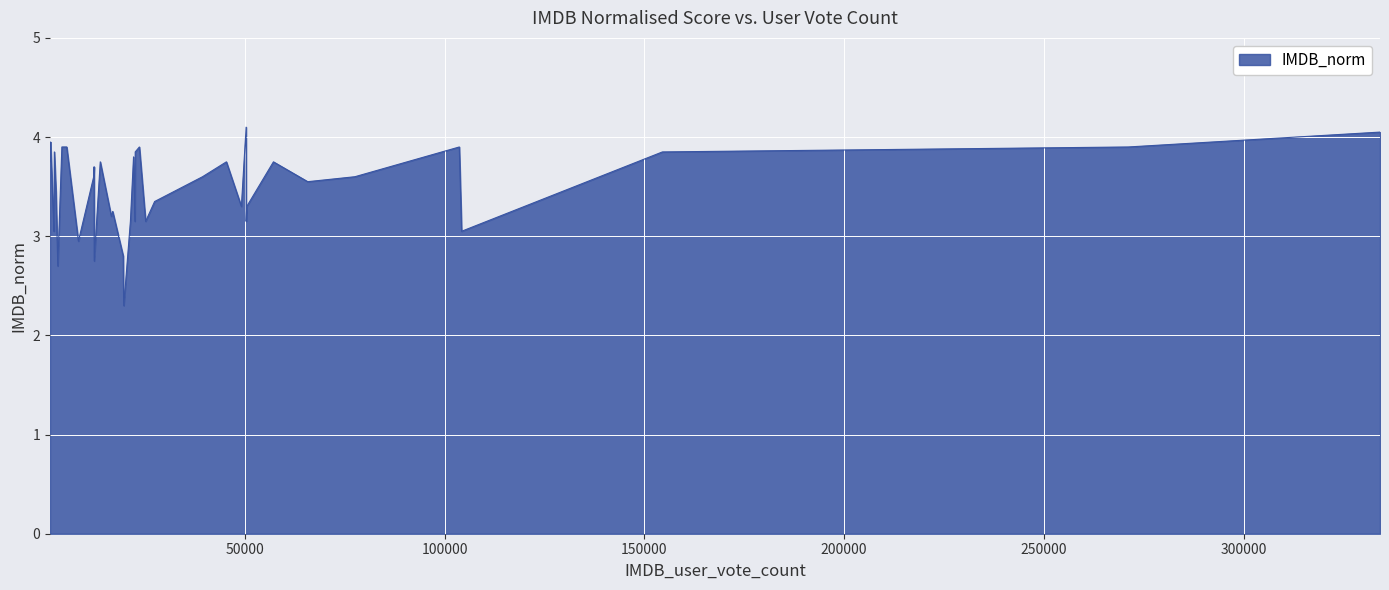

How many lines are shown in the chart?

1